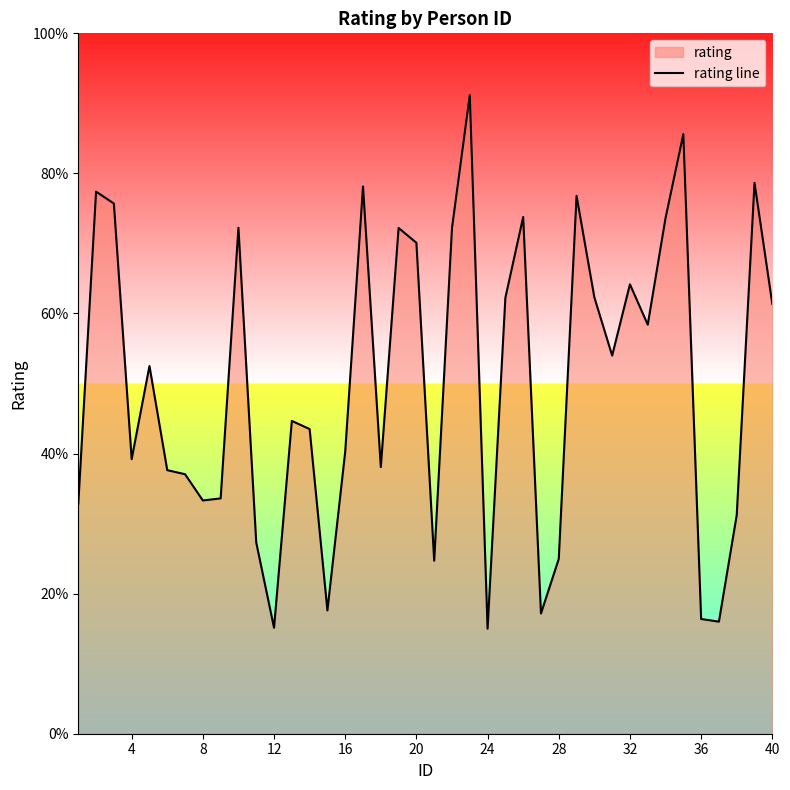

True or false: the data shows 40.3 at 16.

True